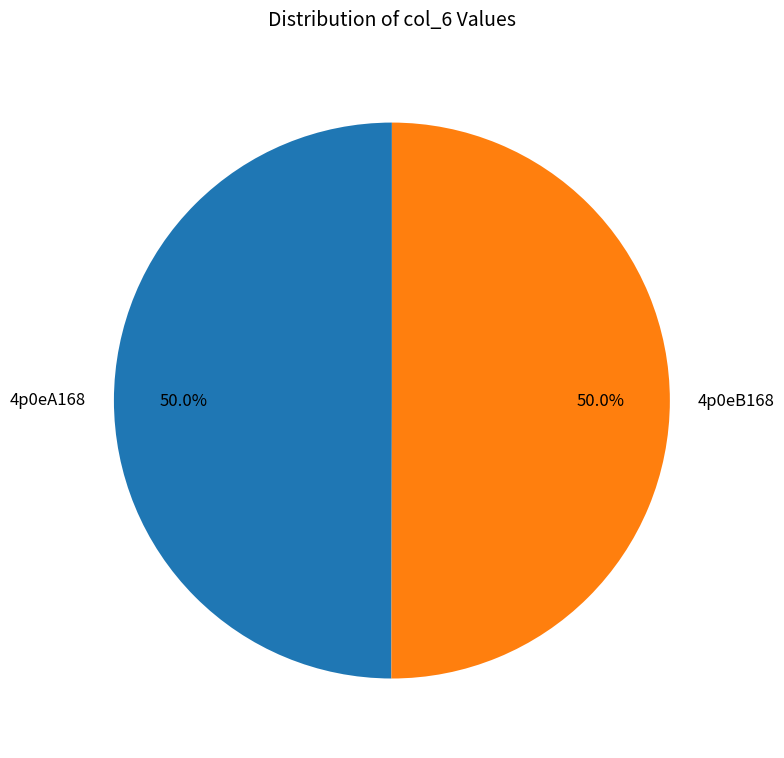

What percentage is the 4p0eB168 slice, to the nearest percent?

50%